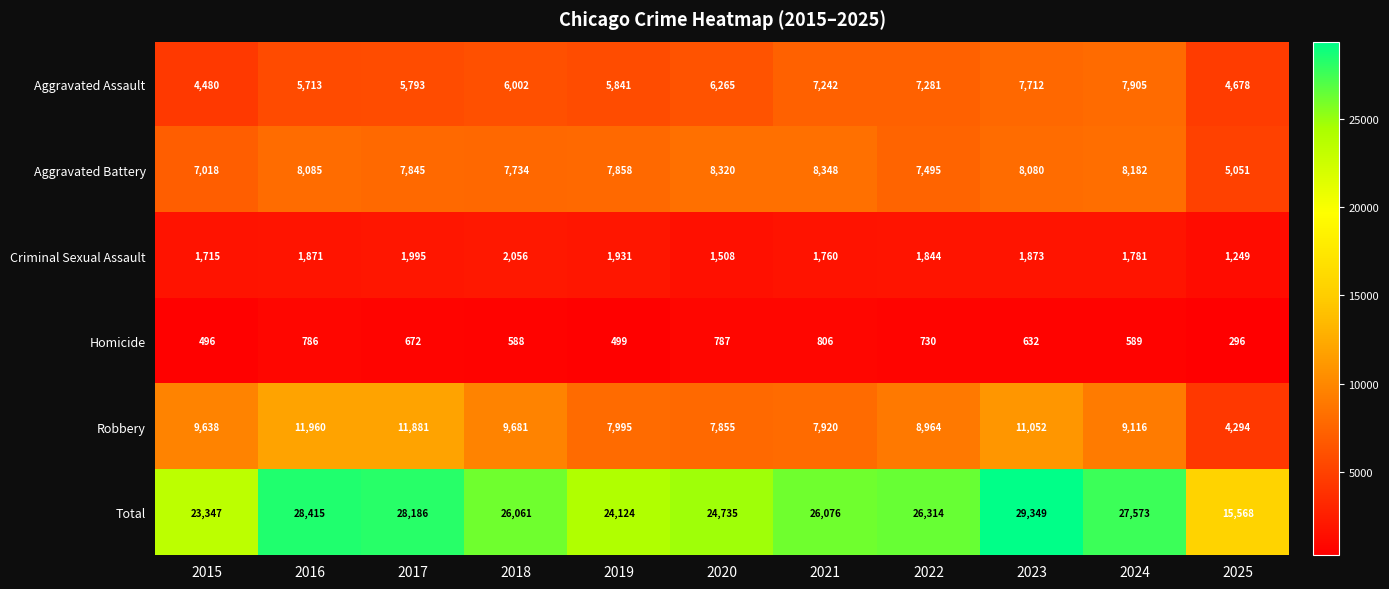

At which category does the chart reach its peak across all series?

2023